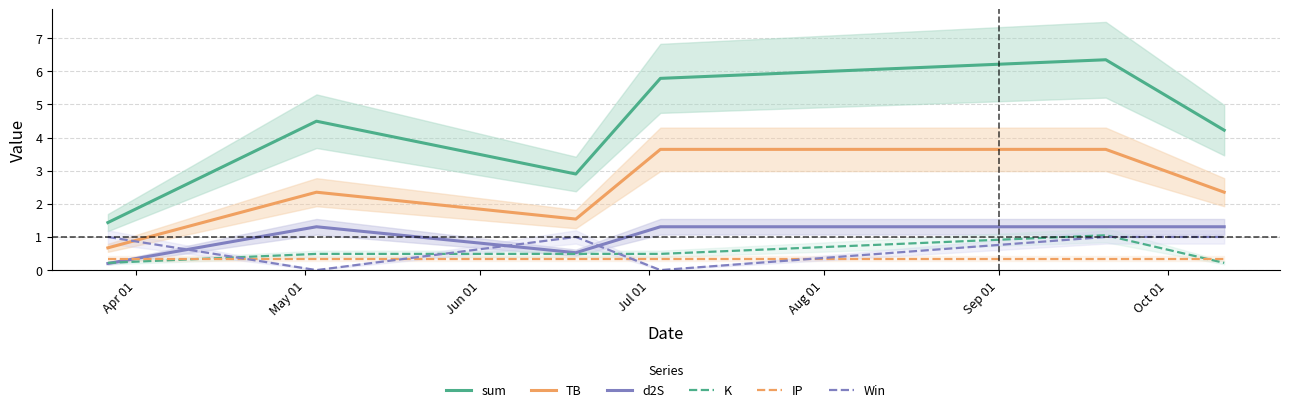

True or false: IP and Win cross at least once.

True